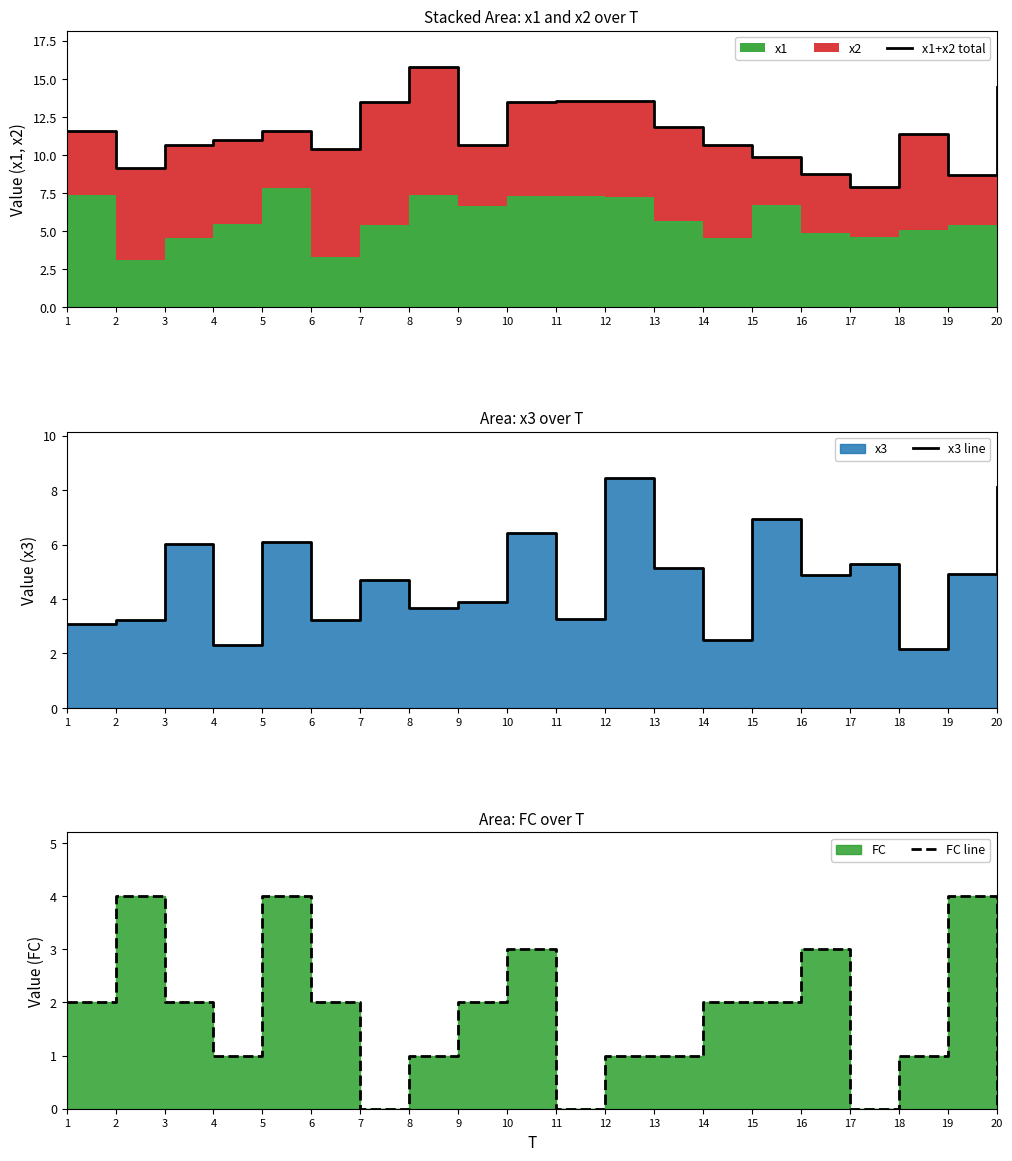

What is the value of the FC line point at the 18th from the left?

1.0